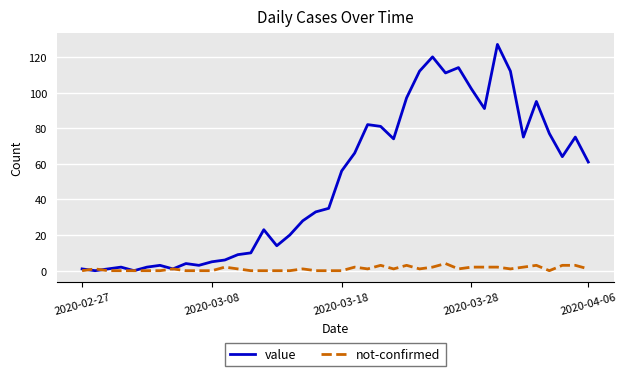

What is the maximum value shown in the chart?

127